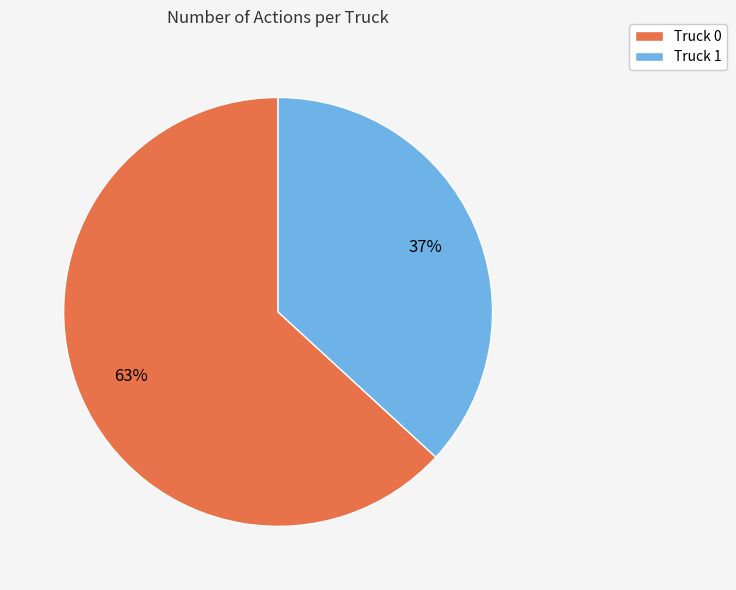

Which has a higher value, Truck 1 or Truck 0?

Truck 0